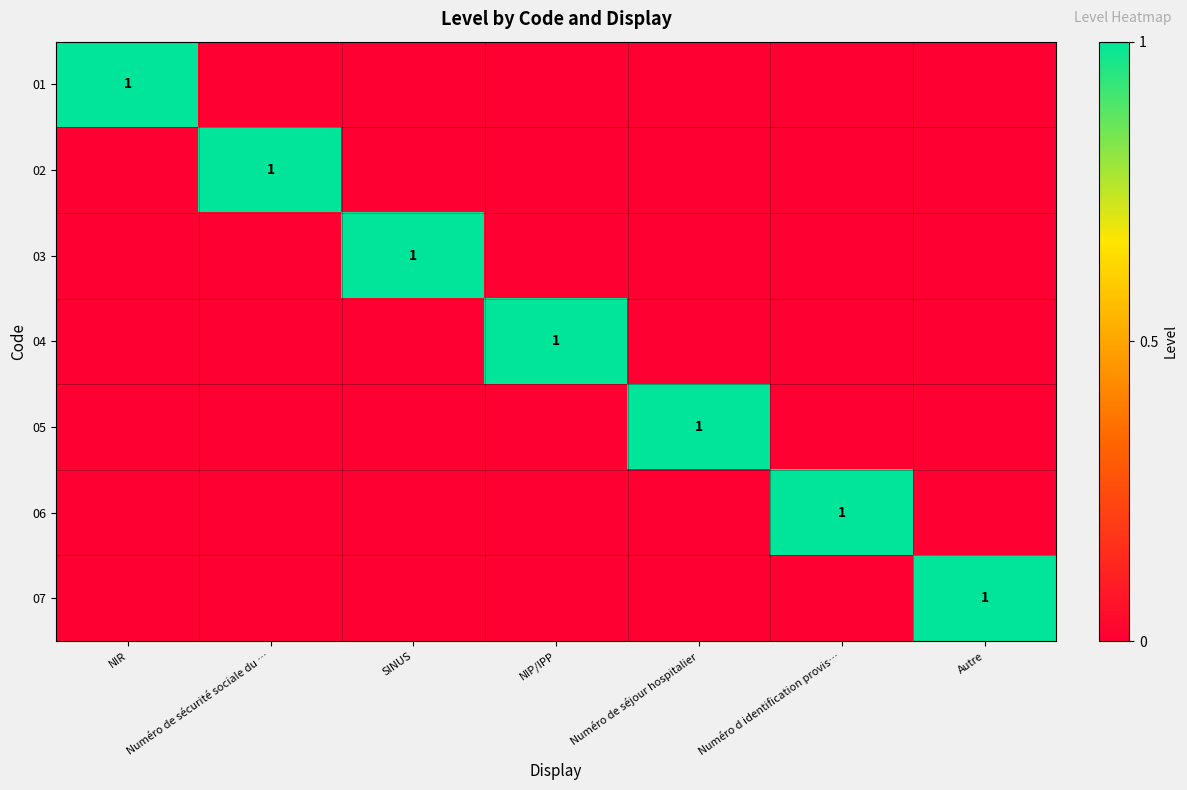

At how many categories does at least one series exceed 0?

7